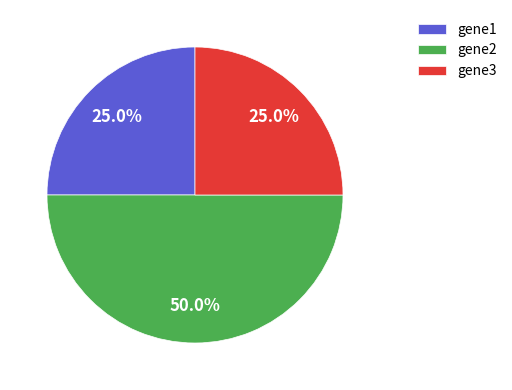

Between gene3 and gene2, which is larger?

gene2